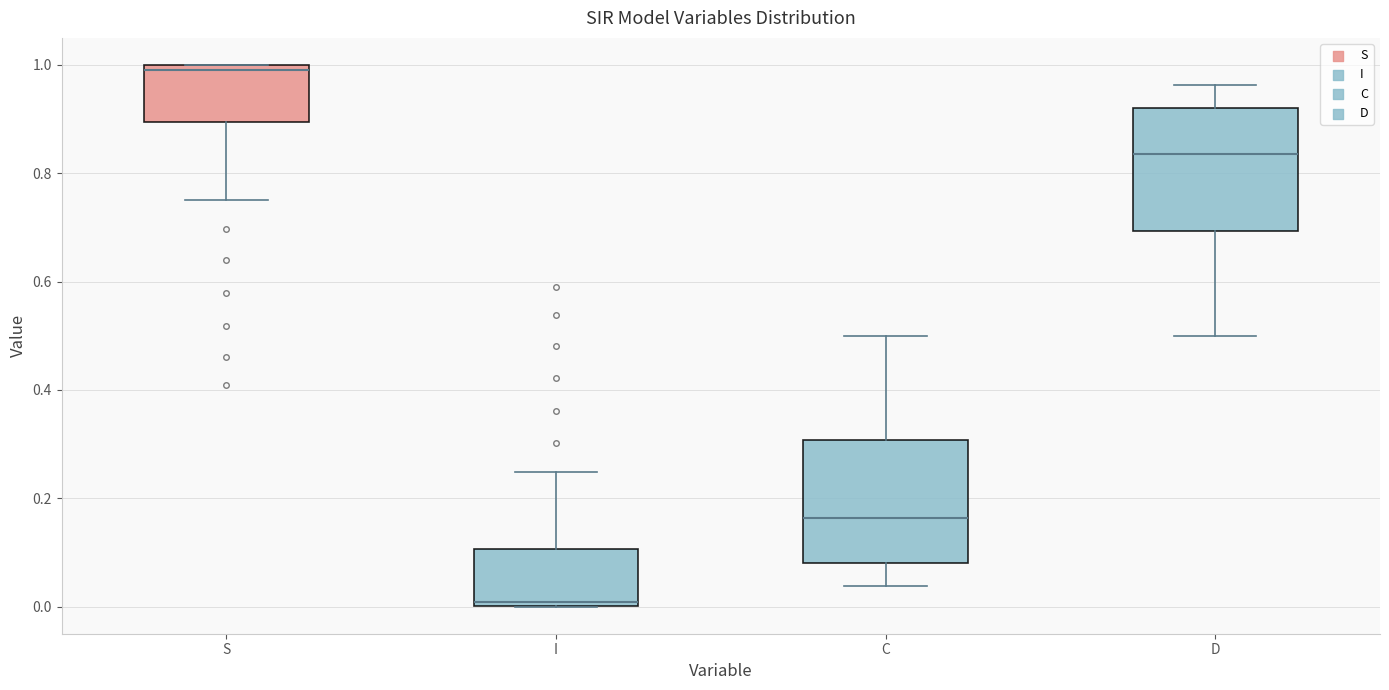

Reading left to right, read every box against the y-axis: the position of its median line, the range the box covers, and the ends of its whiskers. The values are not printed on the chart, so give them approximately, as read against the axis.

S: median 1.00 (just below the box's upper edge), box 0.90 to 1.00, whiskers 0.76 to 1.00
I: median 0.00 (just above the box's lower edge), box 0.00 to 0.10, whiskers 0.00 to 0.24
C: median 0.16, box 0.08 to 0.30, whiskers 0.04 to 0.50
D: median 0.84, box 0.70 to 0.92, whiskers 0.50 to 0.96